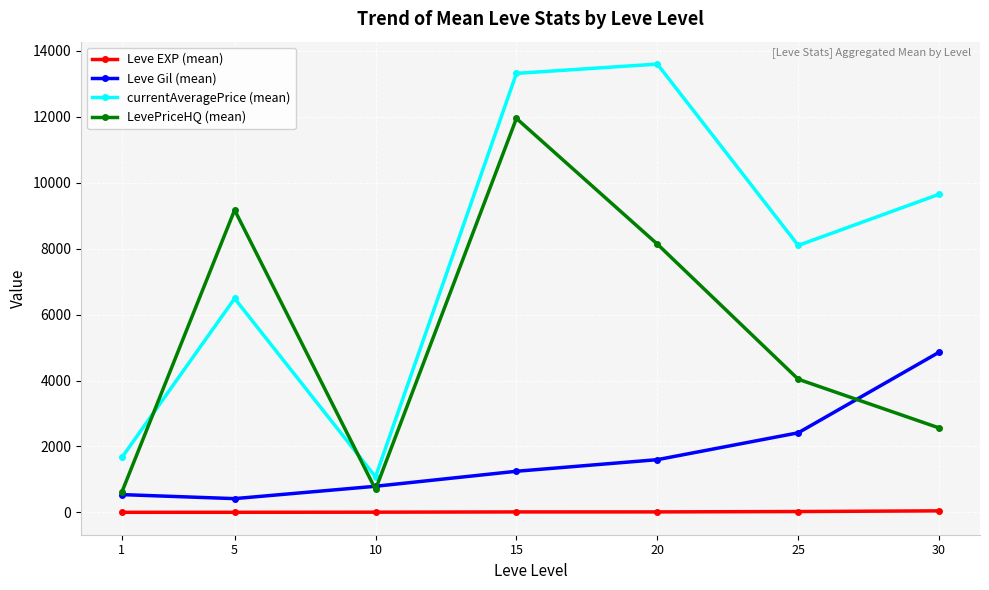

Is this an area chart (filled region under the line)?

No